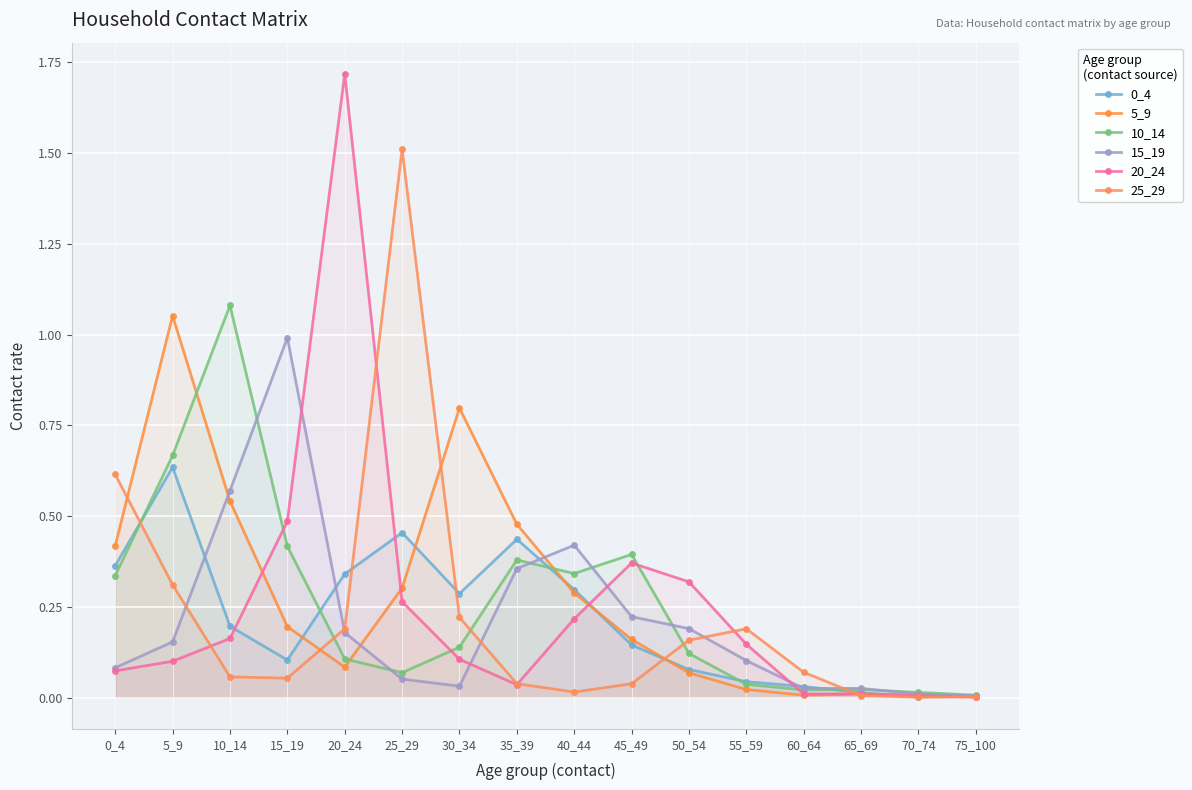

Does the chart display data point markers on the line(s)?

Yes